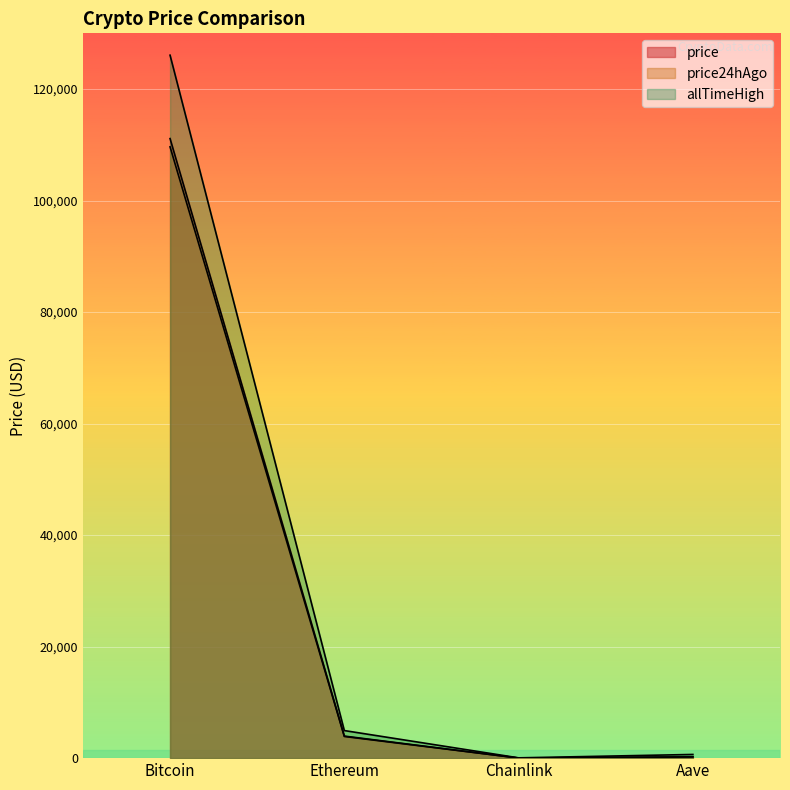

At which category is the sum across all series the highest?

Bitcoin